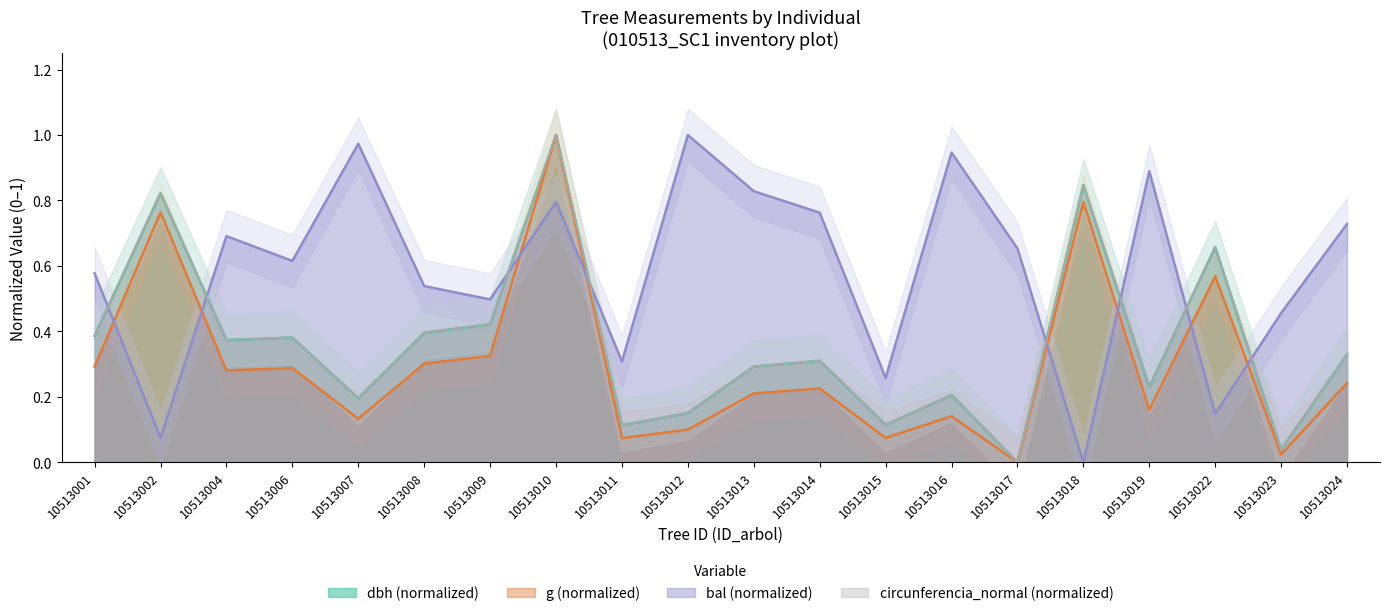

What is the value of the bal point at the 18th from the left?

0.1